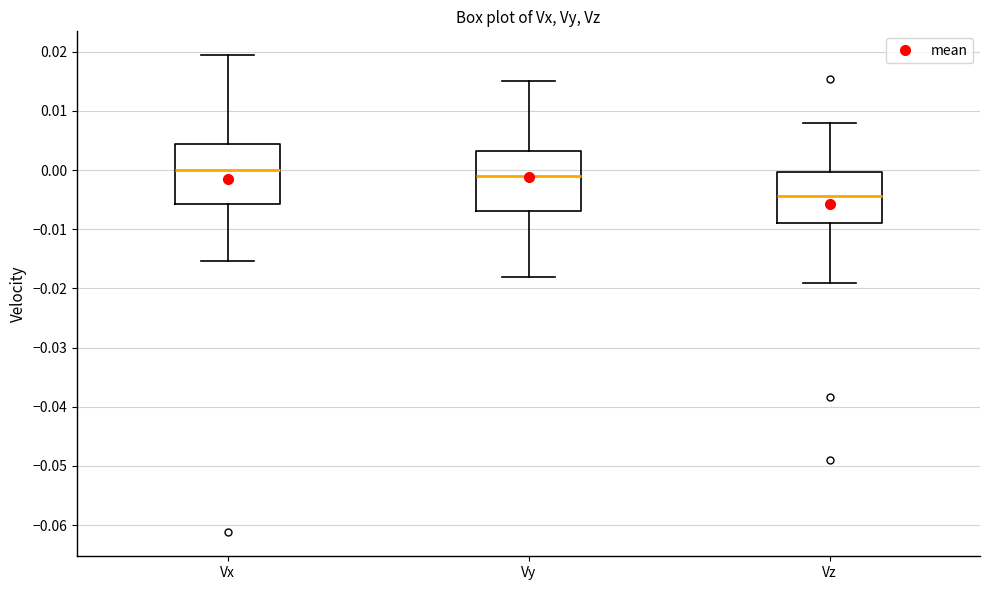

Reading left to right, transcribe this box plot: for each box, give where its median line is, the range the box spans, and where its two whiskers end, as read against the y-axis. The values are not printed on the chart, so give them approximately, as read against the axis.

Vx: median 0.000, box -0.006 to 0.004, whiskers -0.015 to 0.019
Vy: median -0.001, box -0.007 to 0.003, whiskers -0.018 to 0.015
Vz: median -0.004, box -0.009 to 0.000, whiskers -0.019 to 0.008